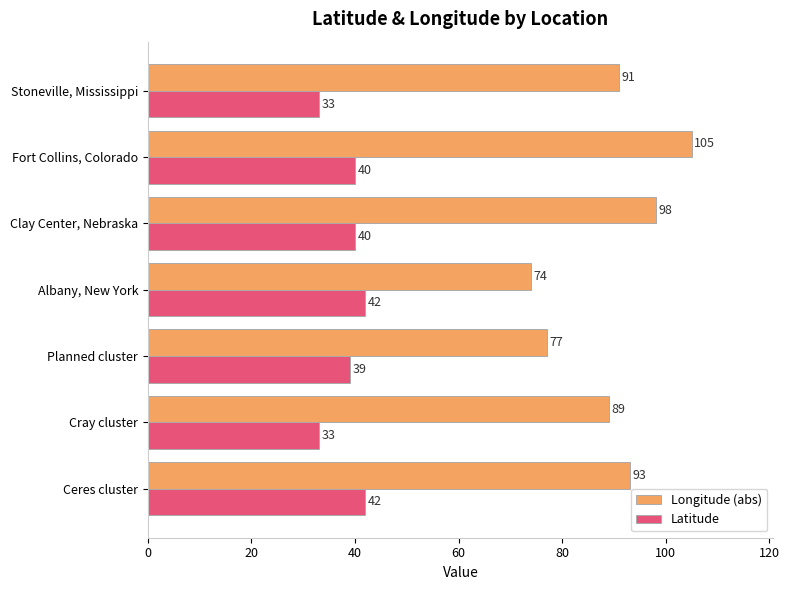

What is the difference between the maximum and second lowest values in the Latitude series?

9